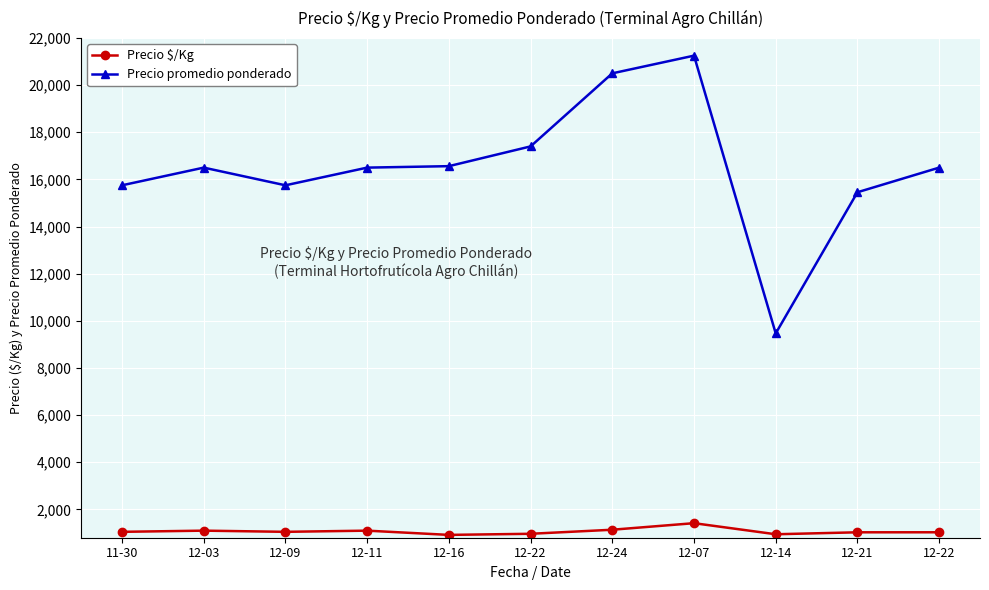

List the series in order of their overall mean, lowest first.

Precio $/Kg, Precio promedio ponderado